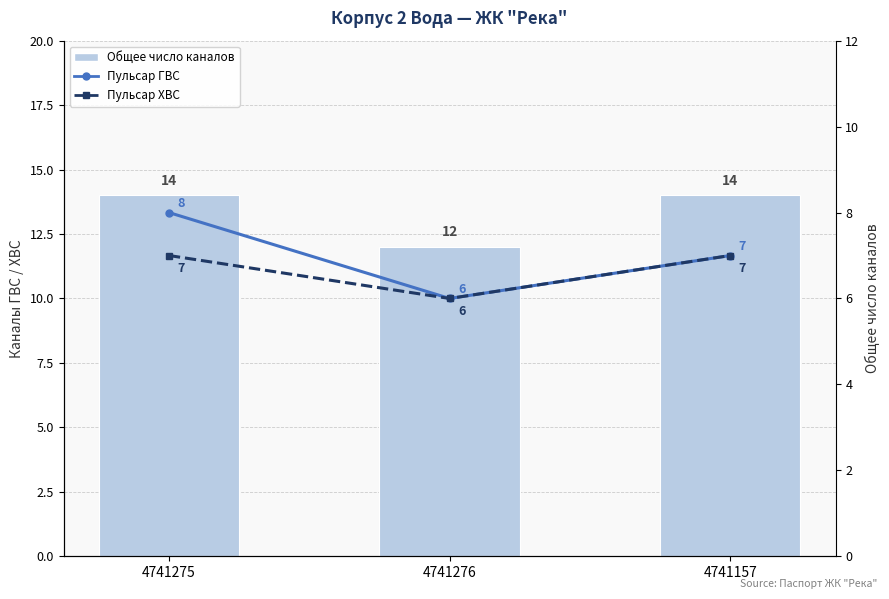

How many groups of bars are there?

3